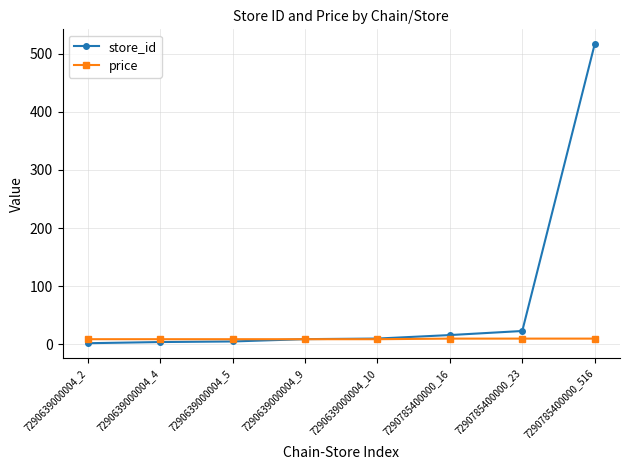

After their last crossing, which series has the higher values: price or store_id?

store_id